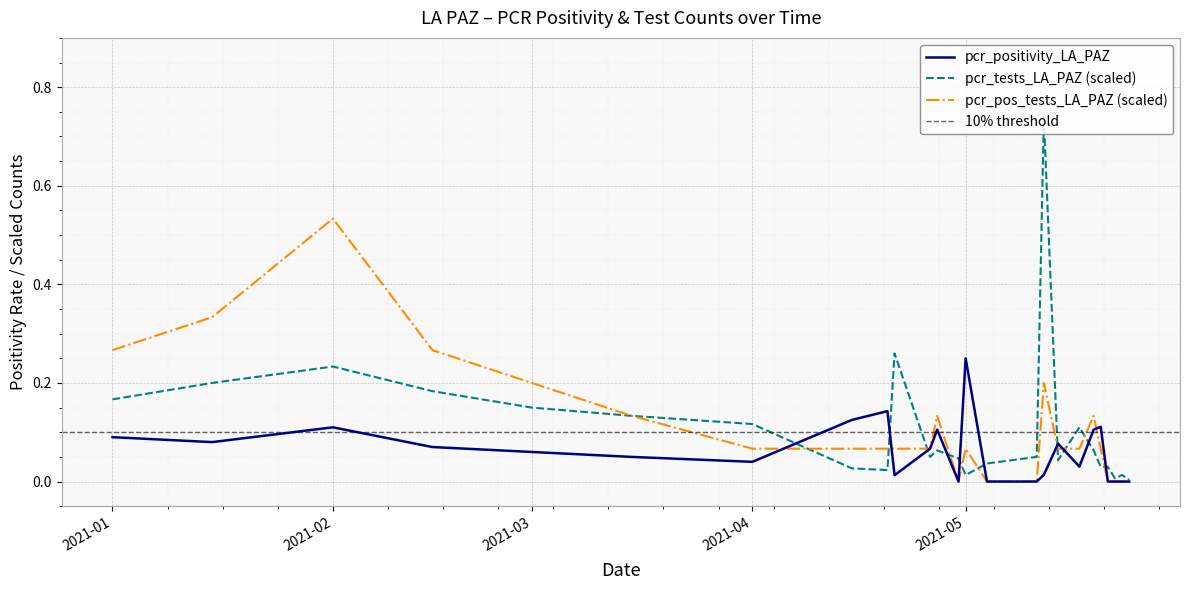

How many intersections are there between pcr_pos_tests_LA_PAZ and pcr_tests_LA_PAZ?

10